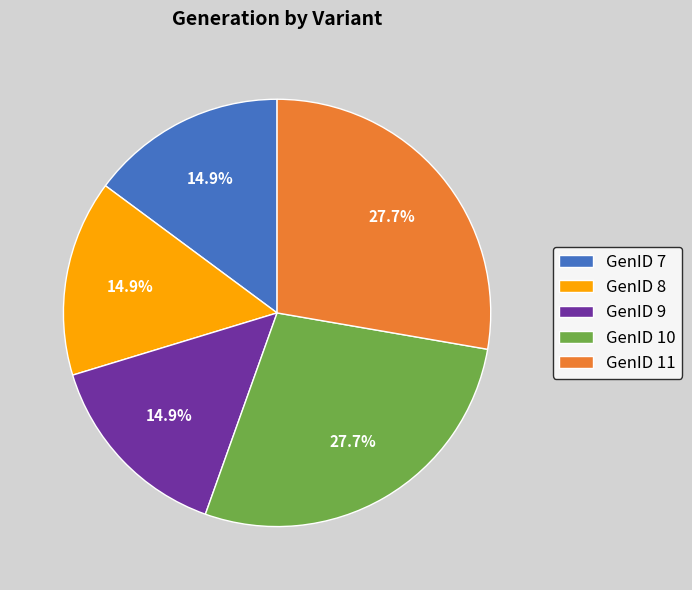

Between GenID 11 and GenID 9, which is larger?

GenID 11